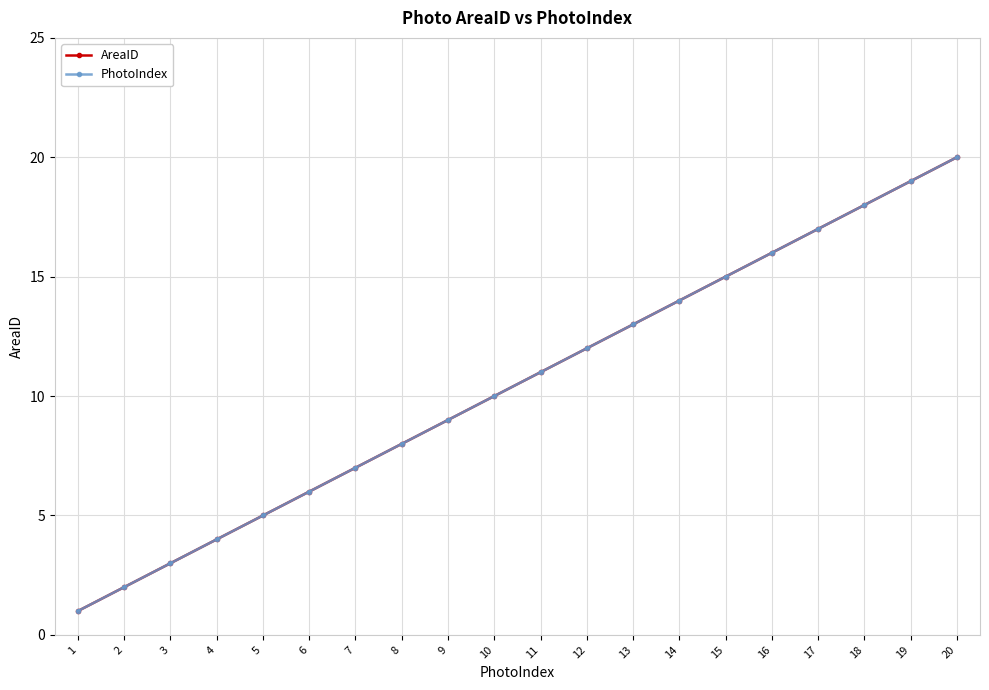

Reading right to left, what are all the values shown in this chart?

AreaID: 20=20	19=19	18=18	17=17	16=16	15=15	14=14	13=13	12=12	11=11	10=10	9=9	8=8	7=7	6=6	5=5	4=4	3=3	2=2	1=1
PhotoIndex: 20=20	19=19	18=18	17=17	16=16	15=15	14=14	13=13	12=12	11=11	10=10	9=9	8=8	7=7	6=6	5=5	4=4	3=3	2=2	1=1